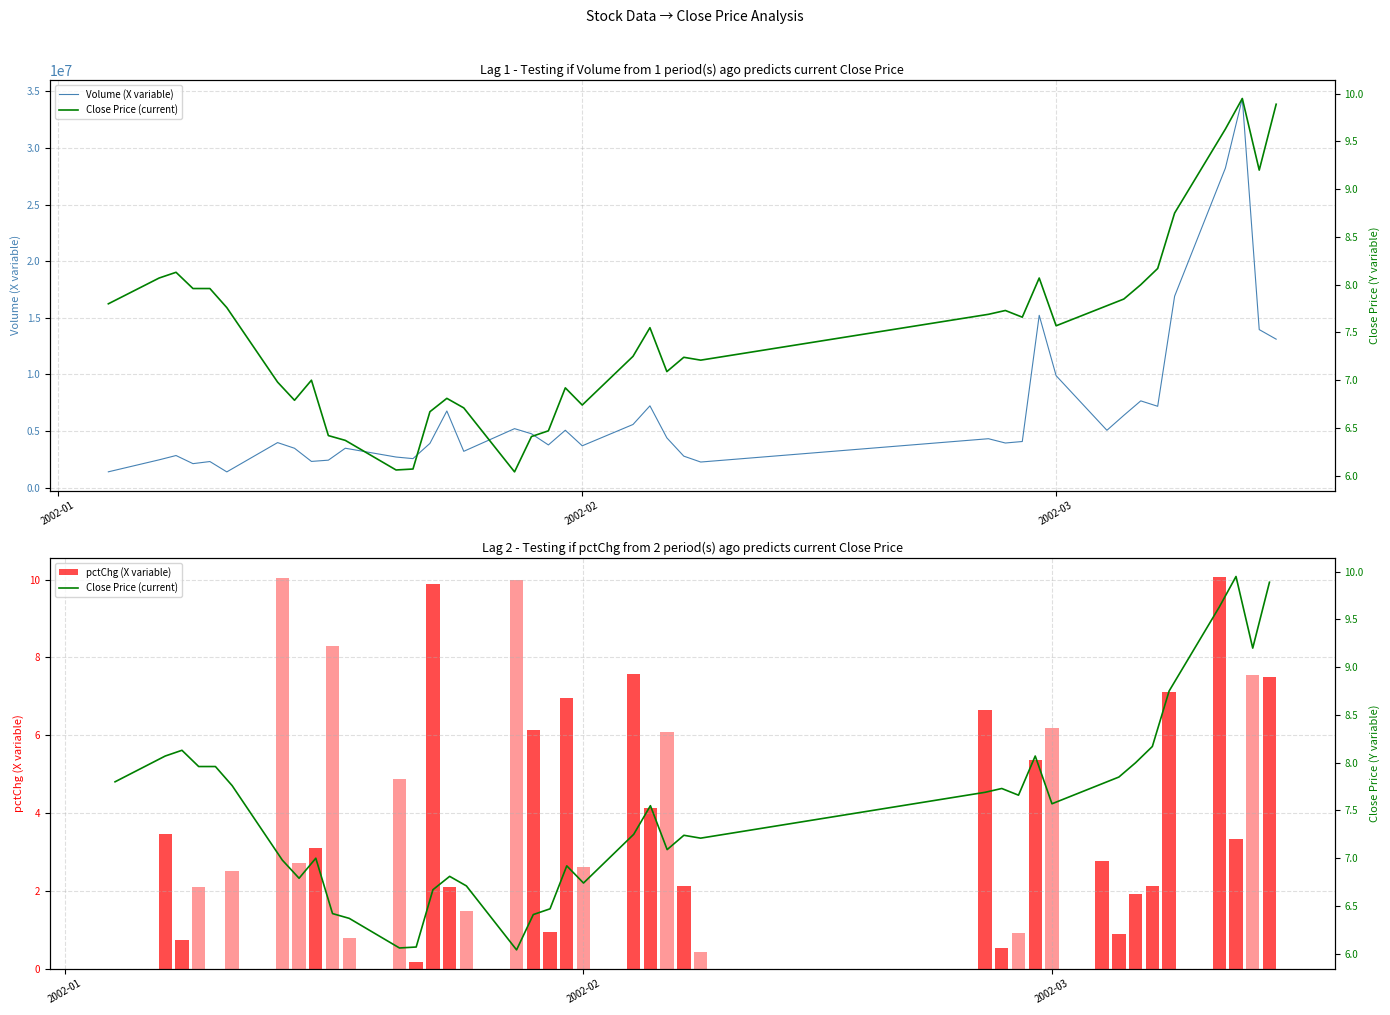

What is the lowest value of the Volume (X variable) series?

1399696